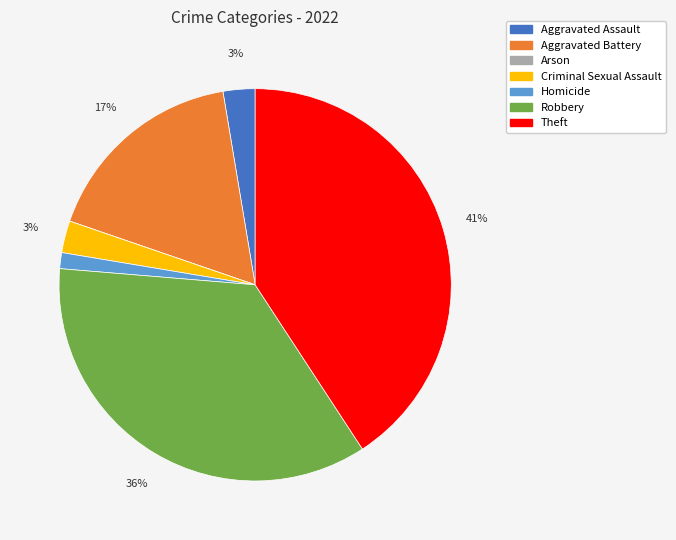

What is the largest slice in the pie chart?

Theft